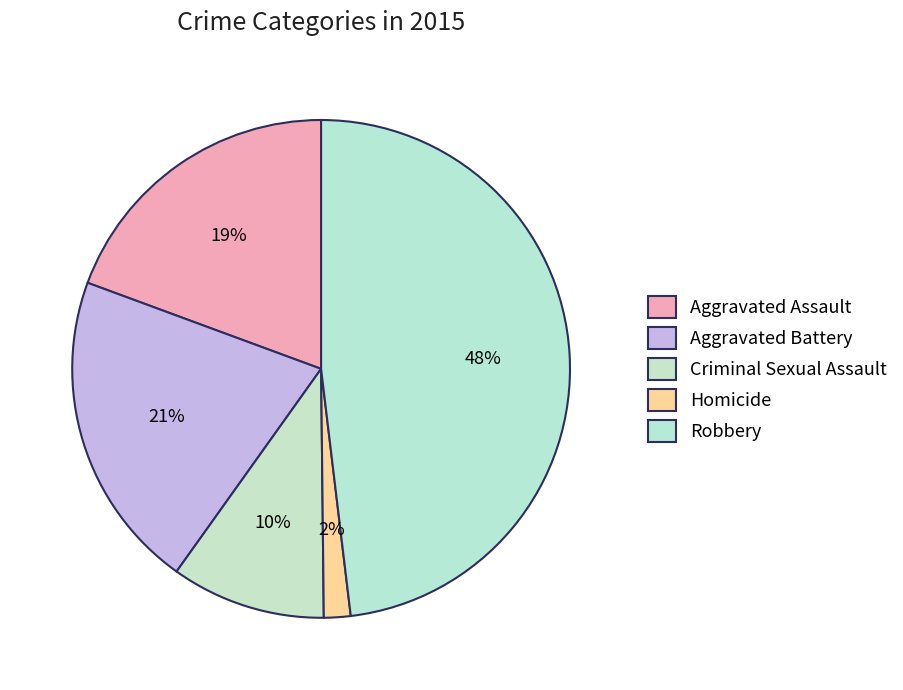

How many slices are in this pie chart?

5